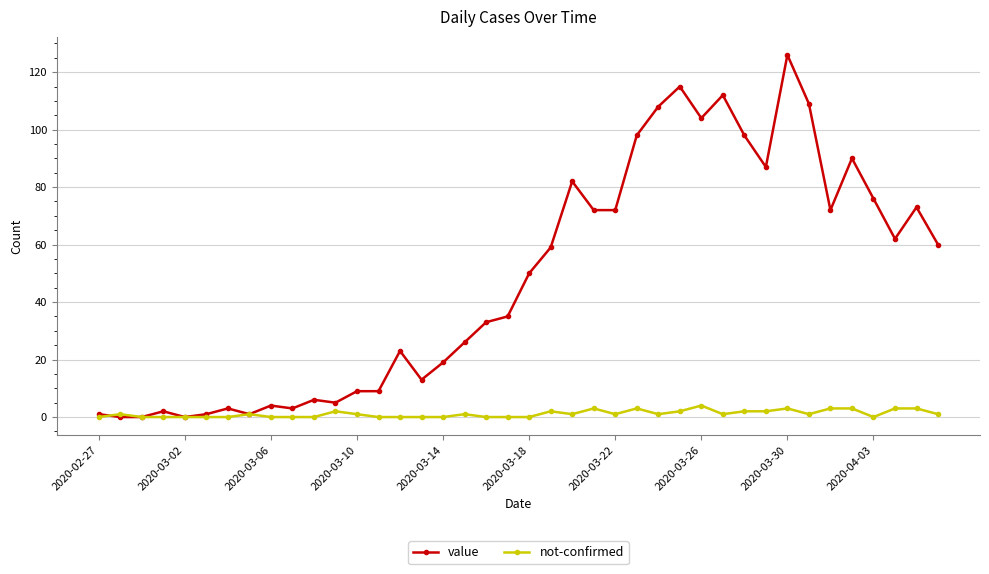

True or false: value has more than 2 points higher than both neighbors.

True